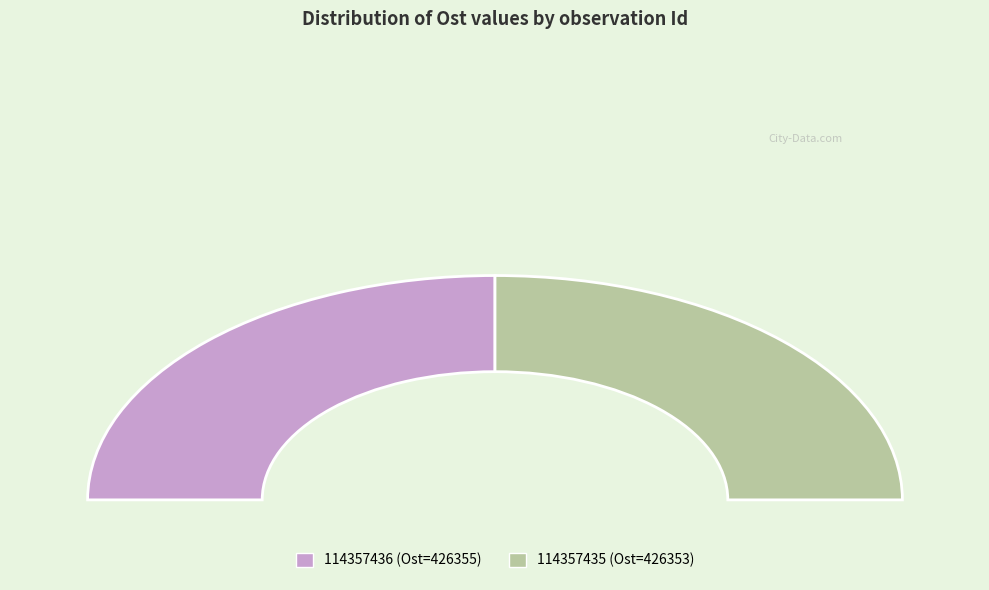

Count the number of slices in the pie.

2